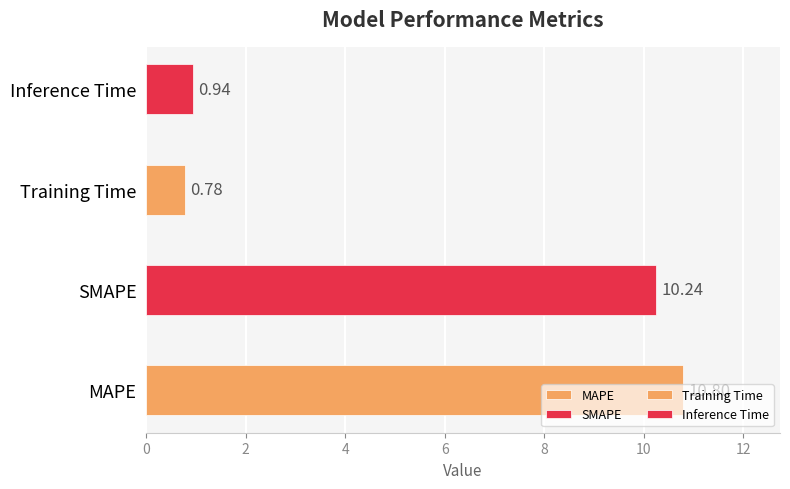

What is the sum of all values?

22.8